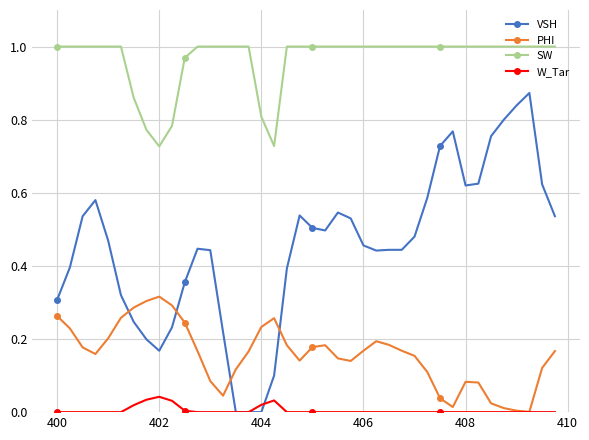

Which series has the widest spread of values?

VSH